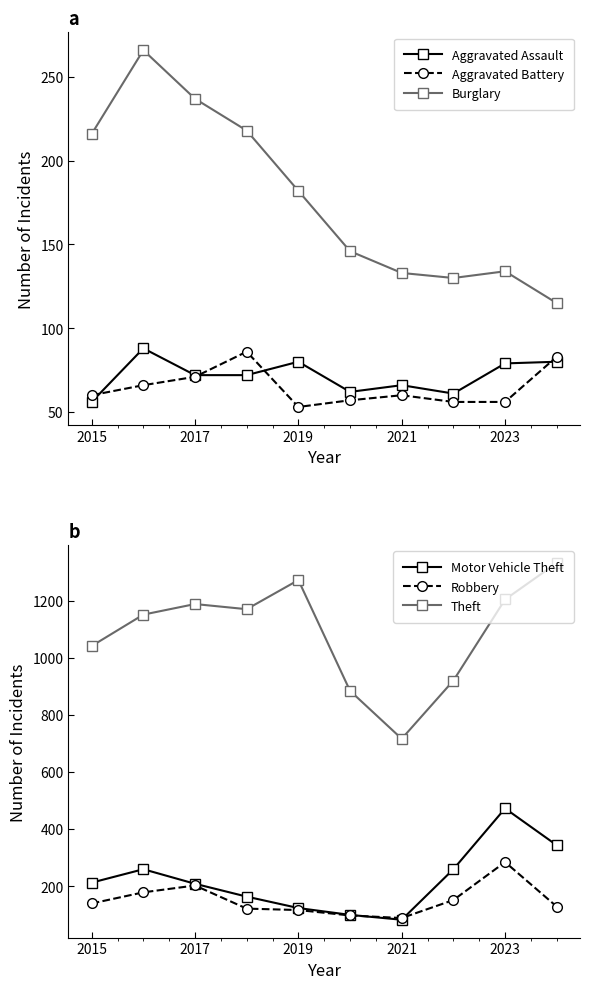

True or false: Aggravated Battery and Burglary cross at least once.

False